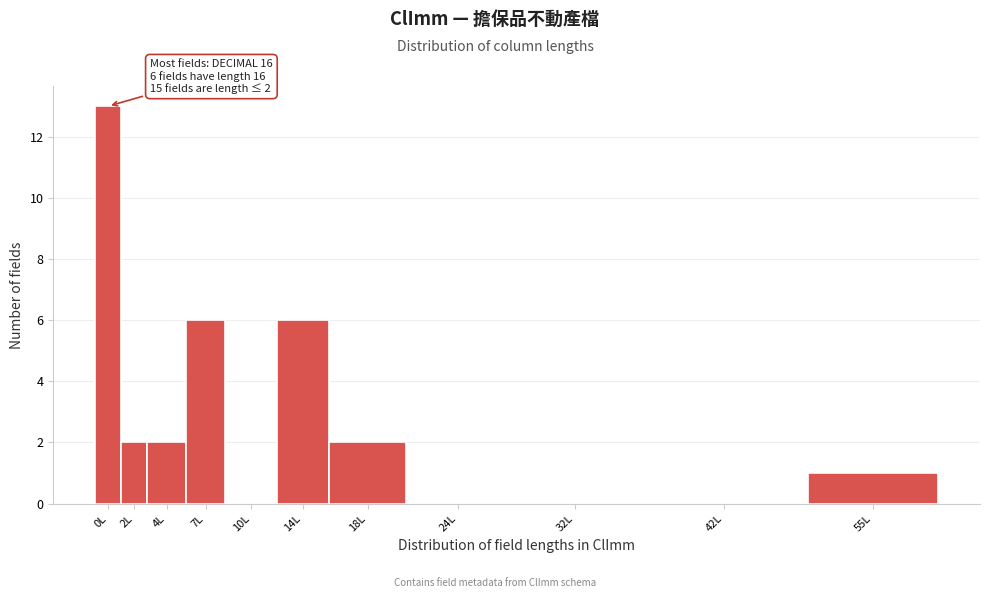

Reading left to right, what are all the values shown in this chart?

0L=13	2L=2	4L=2	7L=6	10L=0	14L=6	18L=2	24L=0	32L=0	42L=0	55L=1